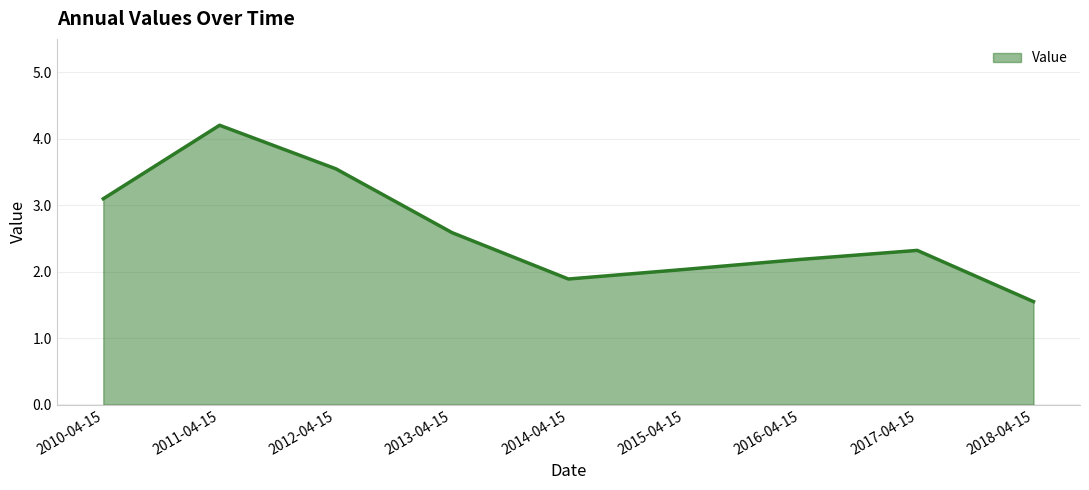

Rank the categories by value from lowest to highest.

2018-04-15, 2014-04-15, 2015-04-15, 2016-04-15, 2017-04-15, 2013-04-15, 2010-04-15, 2012-04-15, 2011-04-15